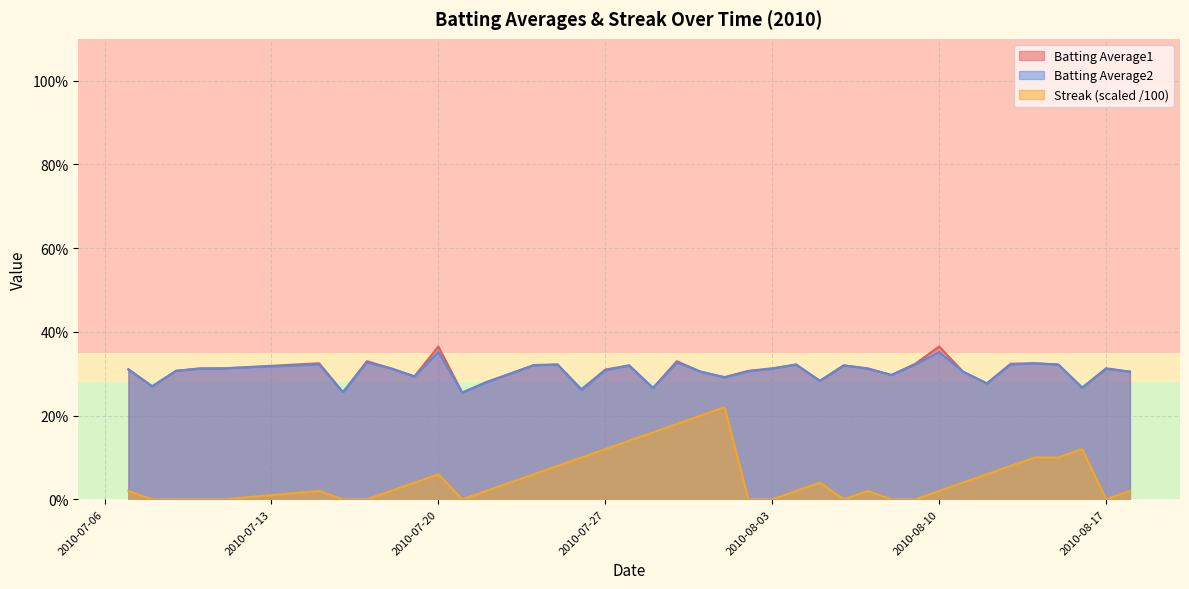

Rank the categories by Batting Average1 value from lowest to highest.

2010-07-21, 2010-07-16, 2010-07-26, 2010-07-29, 2010-08-16, 2010-07-08, 2010-08-12, 2010-07-22, 2010-08-05, 2010-08-01, 2010-07-19, 2010-08-08, 2010-07-23, 2010-07-31, 2010-08-11, 2010-08-18, 2010-07-09, 2010-08-02, 2010-07-27, 2010-07-07, 2010-07-10, 2010-07-11, 2010-07-18, 2010-08-03, 2010-08-07, 2010-08-17, 2010-07-28, 2010-08-06, 2010-07-24, 2010-07-25, 2010-08-04, 2010-08-15, 2010-08-09, 2010-08-13, 2010-07-15, 2010-08-14, 2010-07-17, 2010-07-30, 2010-07-20, 2010-08-10